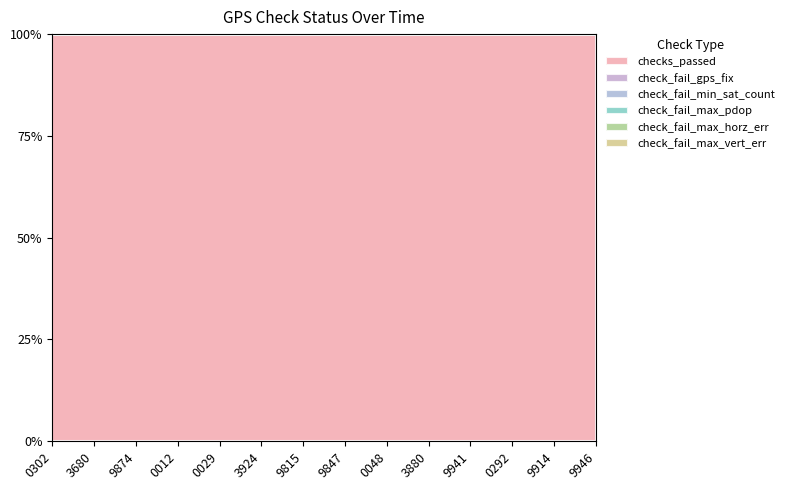

Does the chart display data point markers on the line(s)?

No